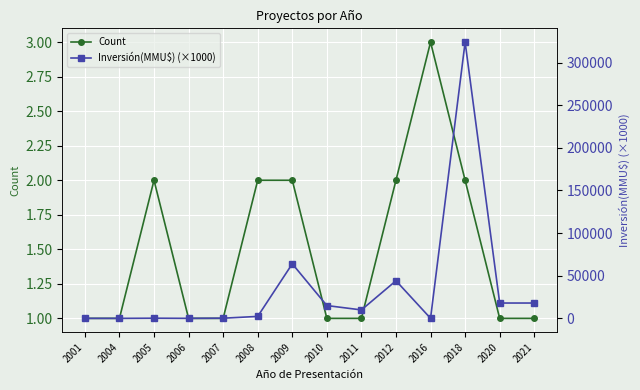

What is the value of the Inversión(MMU$) (×1000) point at the 8th from the left?

15030